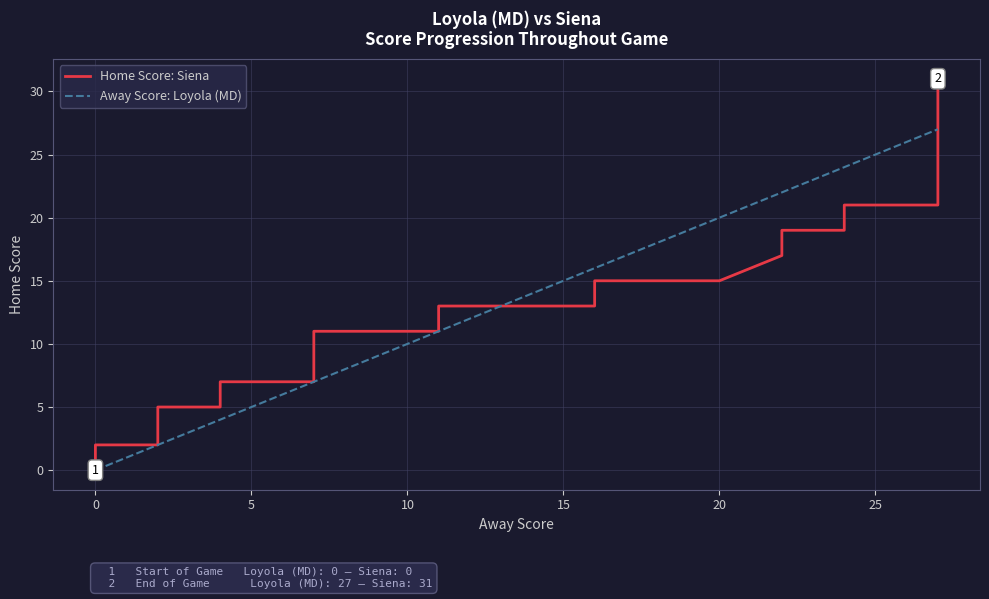

Is it true that Away Score: Loyola (MD) equals 3 at 10?

False